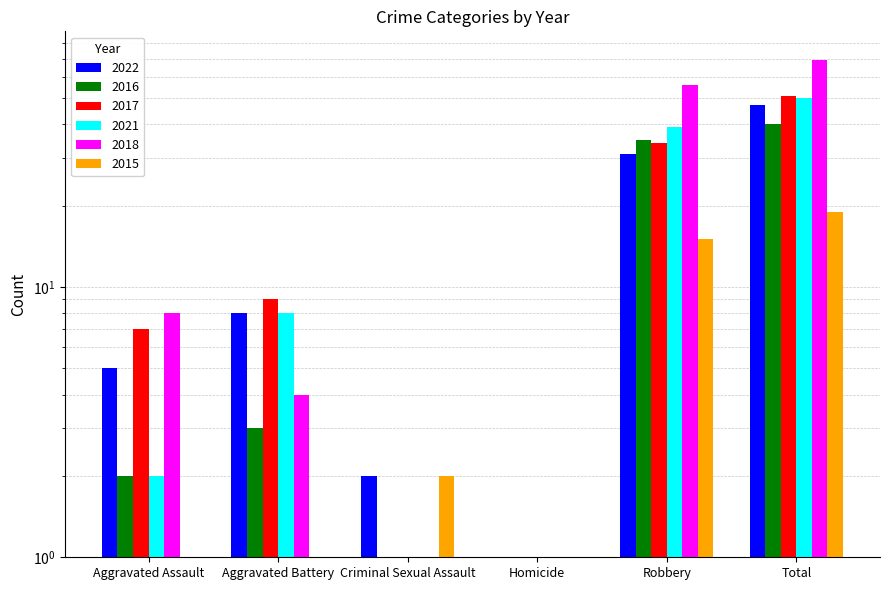

At how many categories does at least one series exceed 36?

2